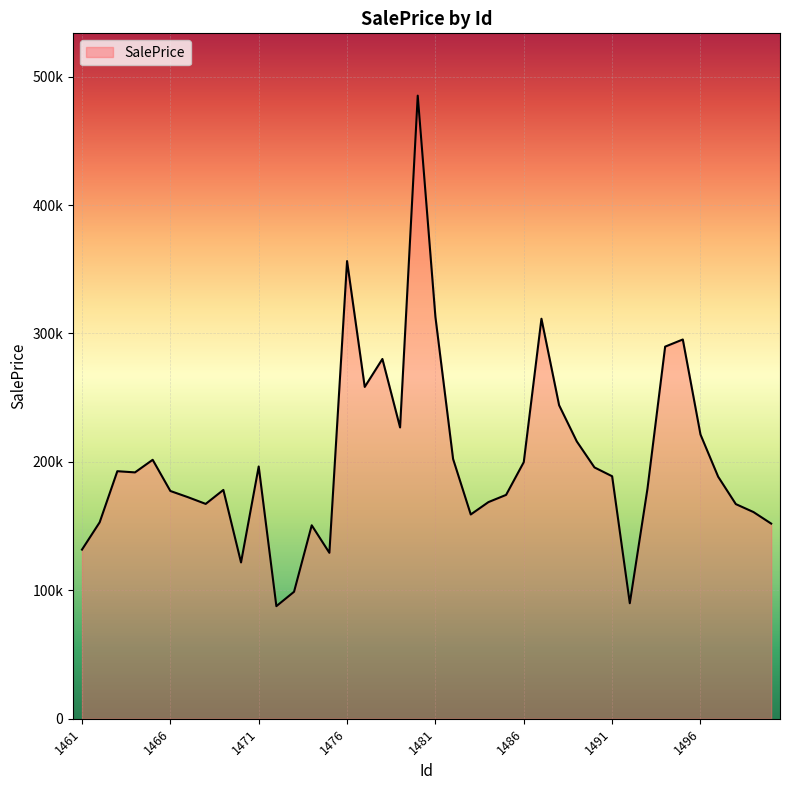

Is this an area chart (filled region under the line)?

Yes